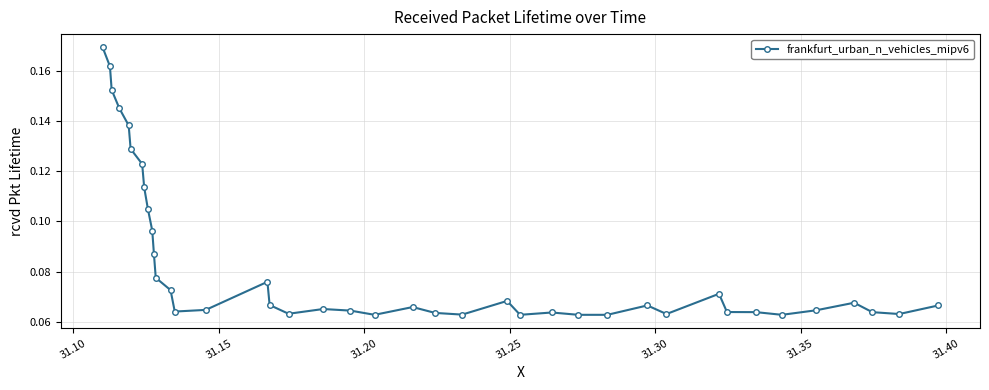

What is the sum of all values?

3.3